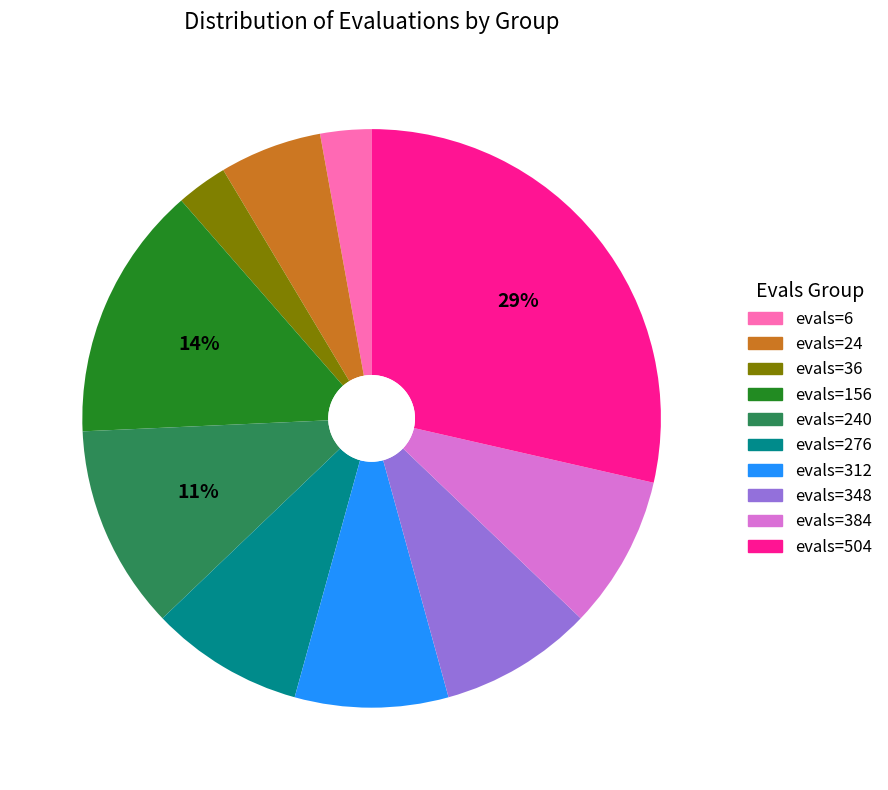

Combined, do evals=156 and evals=504 account for over 50%?

No